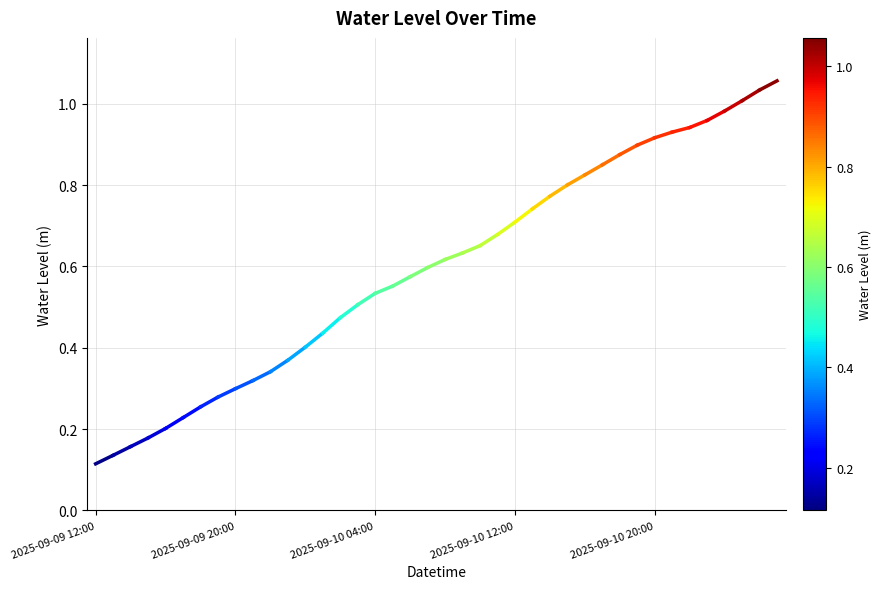

Count the number of data series in this chart.

1